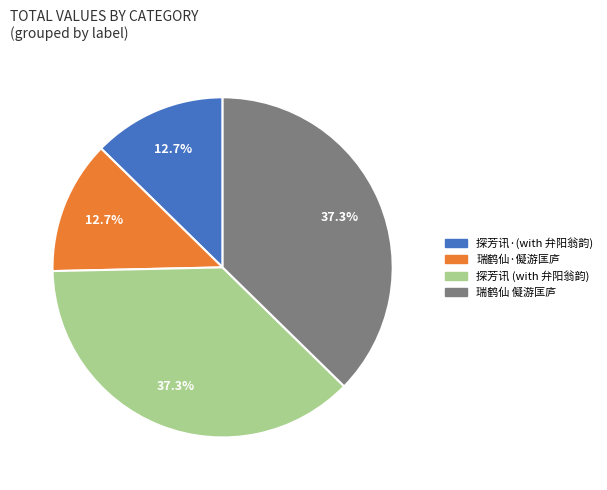

How many segments does this pie chart have?

4